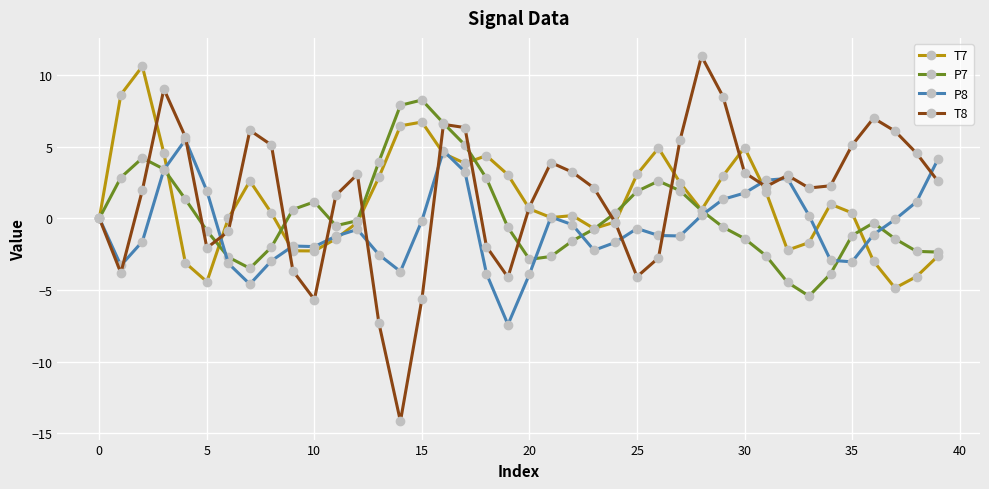

True or false: P7 has more than 0 interior local peaks.

True